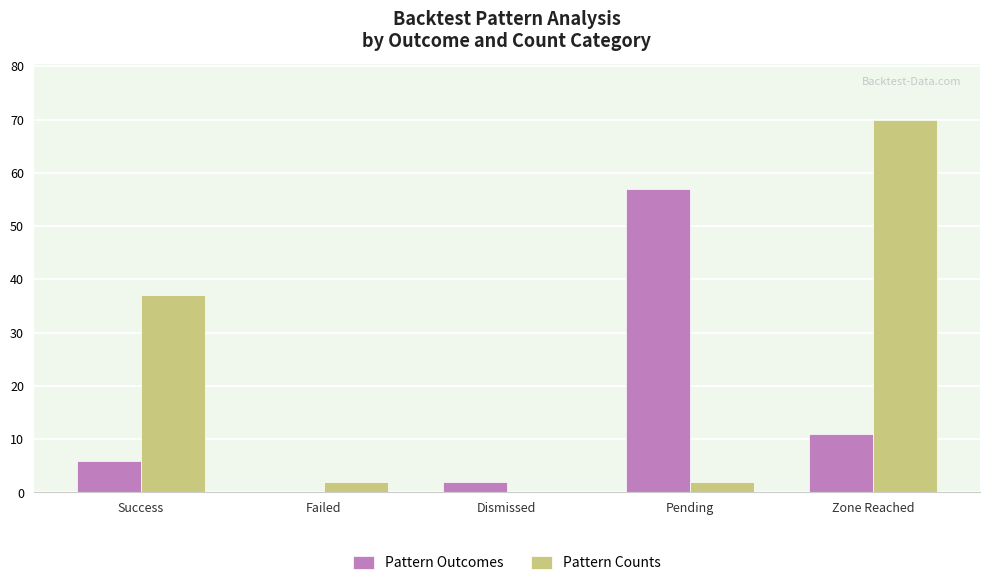

How many distinct data groups are displayed?

2